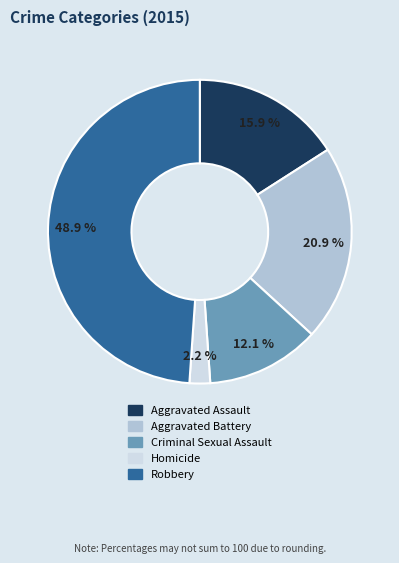

How many segments does this pie chart have?

5